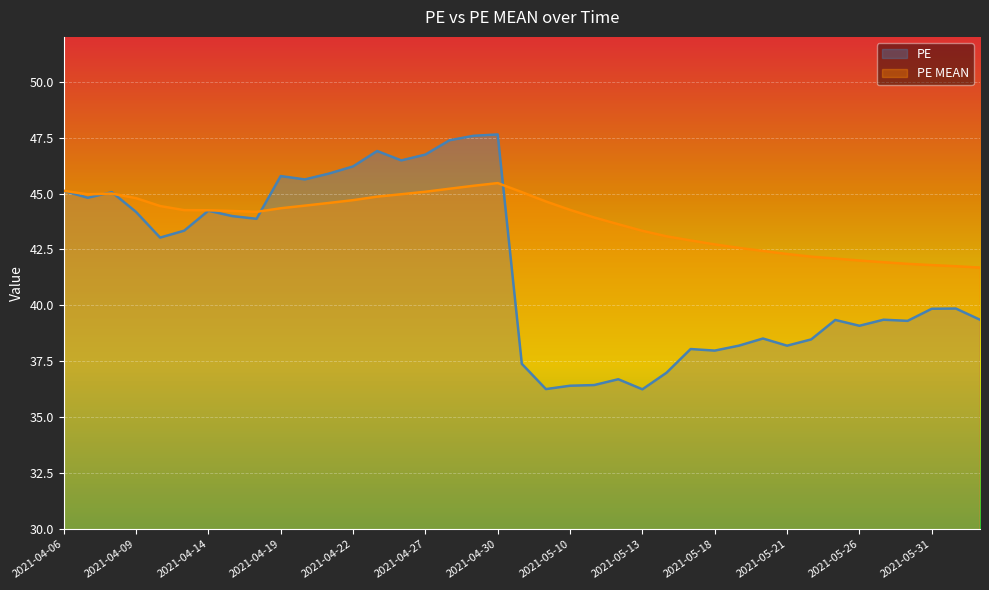

Reading left to right, extract all data points from this chart.

PE: 2021-04-06=45.1	2021-04-07=44.8	2021-04-08=45.1	2021-04-09=44.2	2021-04-12=43.0	2021-04-13=43.3	2021-04-14=44.2	2021-04-15=44.0	2021-04-16=43.9	2021-04-19=45.8	2021-04-20=45.6	2021-04-21=45.9	2021-04-22=46.2	2021-04-23=46.9	2021-04-26=46.5	2021-04-27=46.7	2021-04-28=47.4	2021-04-29=47.6	2021-04-30=47.6	2021-05-06=37.4	2021-05-07=36.3	2021-05-10=36.4	2021-05-11=36.4	2021-05-12=36.7	2021-05-13=36.2	2021-05-14=37.0	2021-05-17=38.0	2021-05-18=38.0	2021-05-19=38.2	2021-05-20=38.5	2021-05-21=38.2	2021-05-24=38.5	2021-05-25=39.4	2021-05-26=39.1	2021-05-27=39.4	2021-05-28=39.3	2021-05-31=39.9	2021-06-01=39.9	2021-06-02=39.4
PE MEAN: 2021-04-06=45.1	2021-04-07=45.0	2021-04-08=45.0	2021-04-09=44.8	2021-04-12=44.4	2021-04-13=44.3	2021-04-14=44.3	2021-04-15=44.2	2021-04-16=44.2	2021-04-19=44.3	2021-04-20=44.5	2021-04-21=44.6	2021-04-22=44.7	2021-04-23=44.9	2021-04-26=45.0	2021-04-27=45.1	2021-04-28=45.2	2021-04-29=45.3	2021-04-30=45.5	2021-05-06=45.1	2021-05-07=44.6	2021-05-10=44.3	2021-05-11=43.9	2021-05-12=43.6	2021-05-13=43.3	2021-05-14=43.1	2021-05-17=42.9	2021-05-18=42.7	2021-05-19=42.6	2021-05-20=42.4	2021-05-21=42.3	2021-05-24=42.2	2021-05-25=42.1	2021-05-26=42.0	2021-05-27=41.9	2021-05-28=41.9	2021-05-31=41.8	2021-06-01=41.8	2021-06-02=41.7